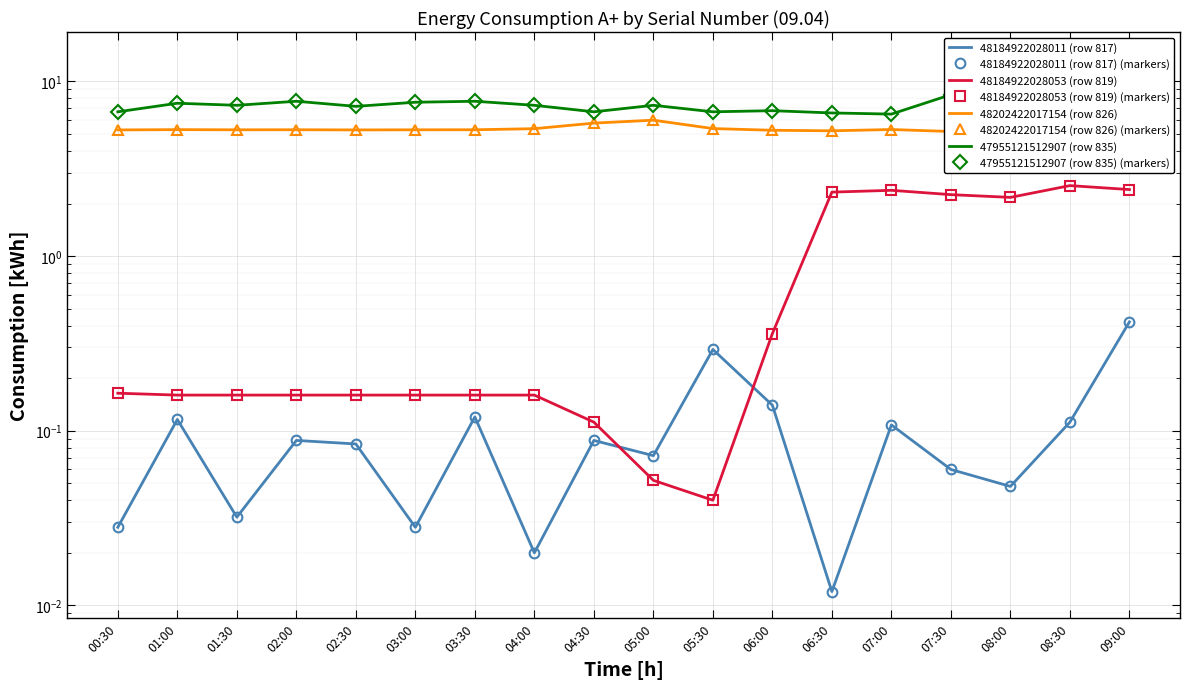

True or false: 48184922028053 (row 819) and 47955121512907 (row 835) intersect in this chart.

False